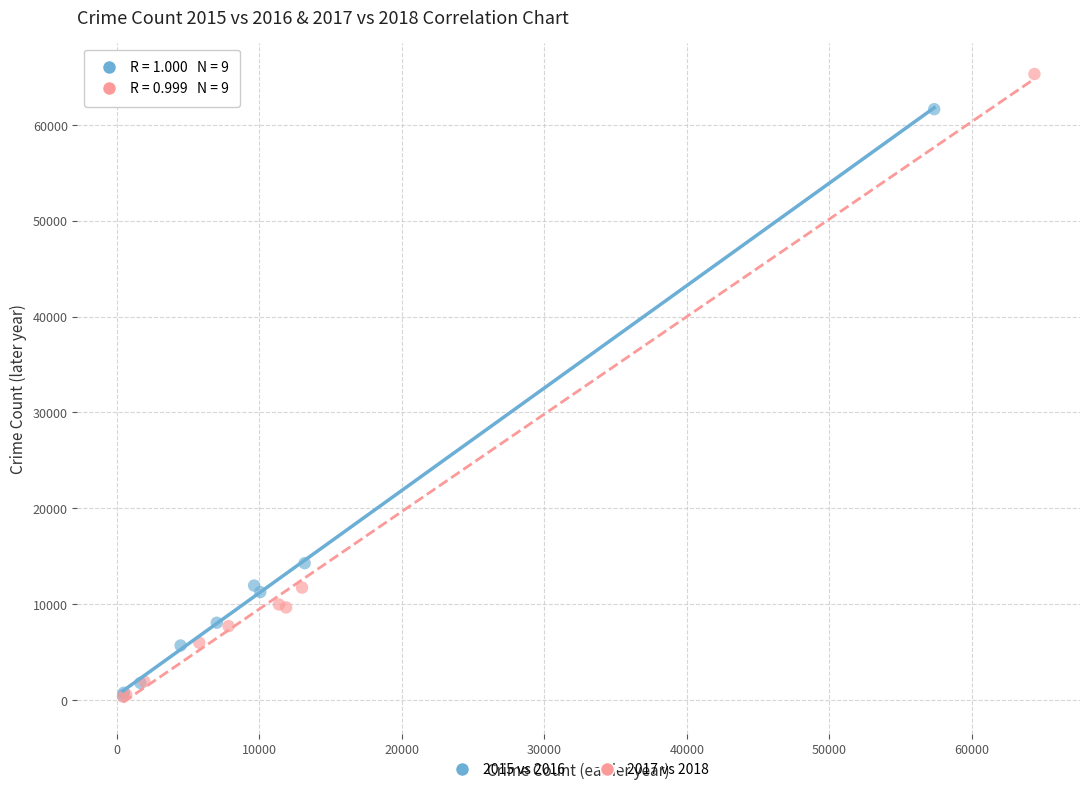

Which series has the largest Y range (max minus min)?

2017 vs 2018